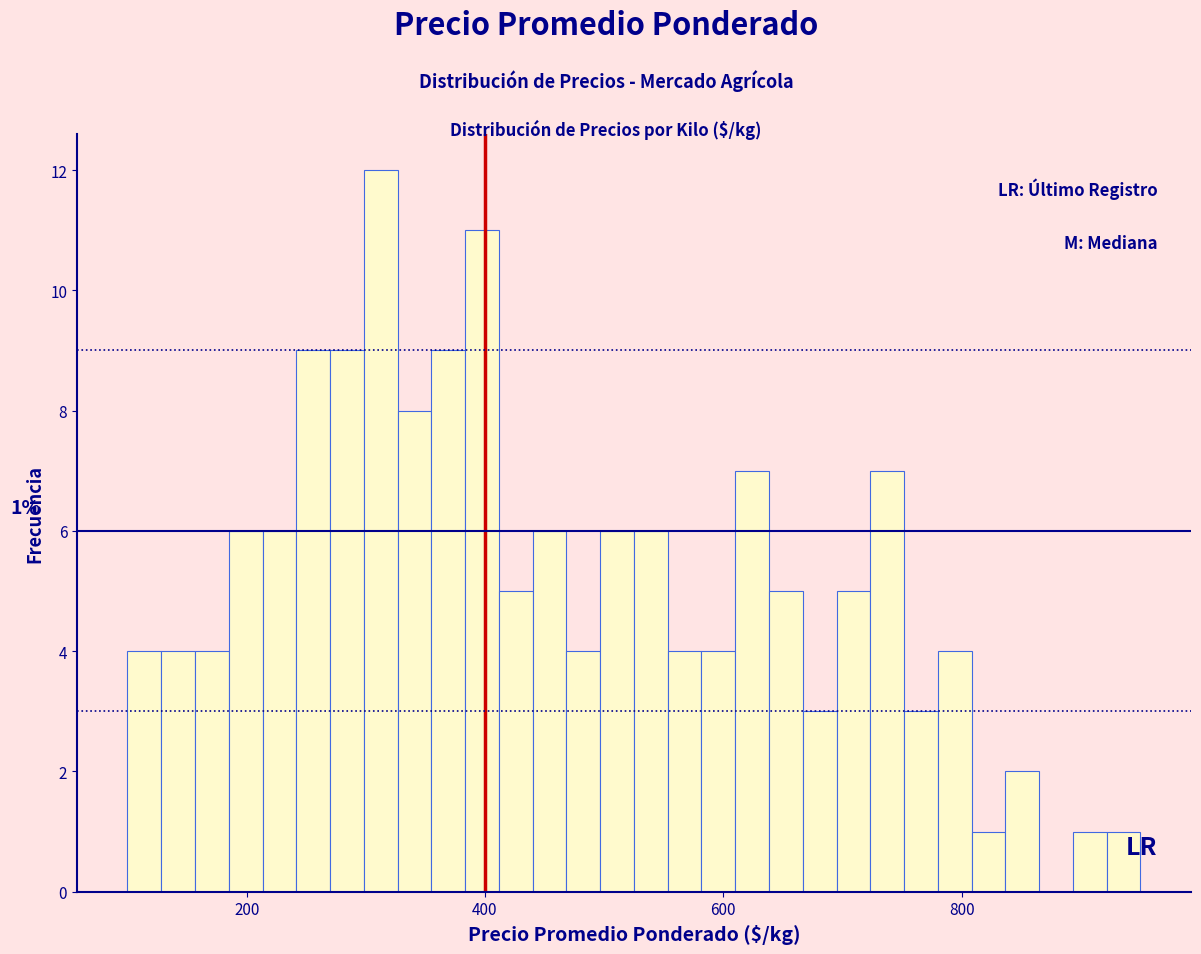

Around what value on the x-axis is the tallest bar? Give the approximate position of its centre, as read against the axis.

320